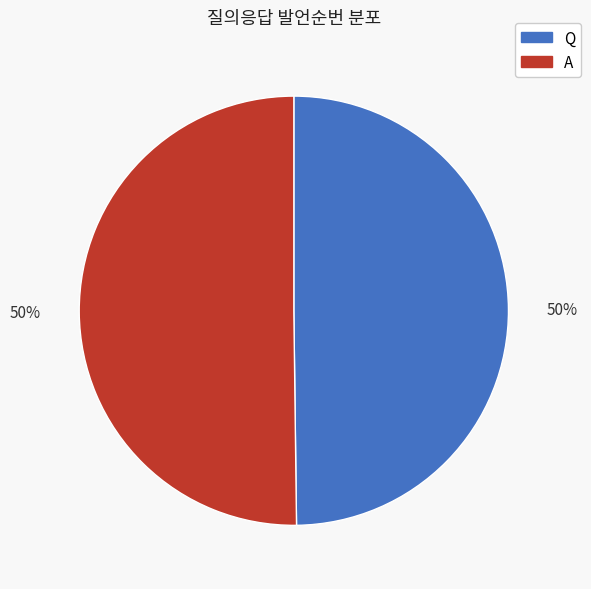

What percentage is the A slice, to the nearest percent?

50%